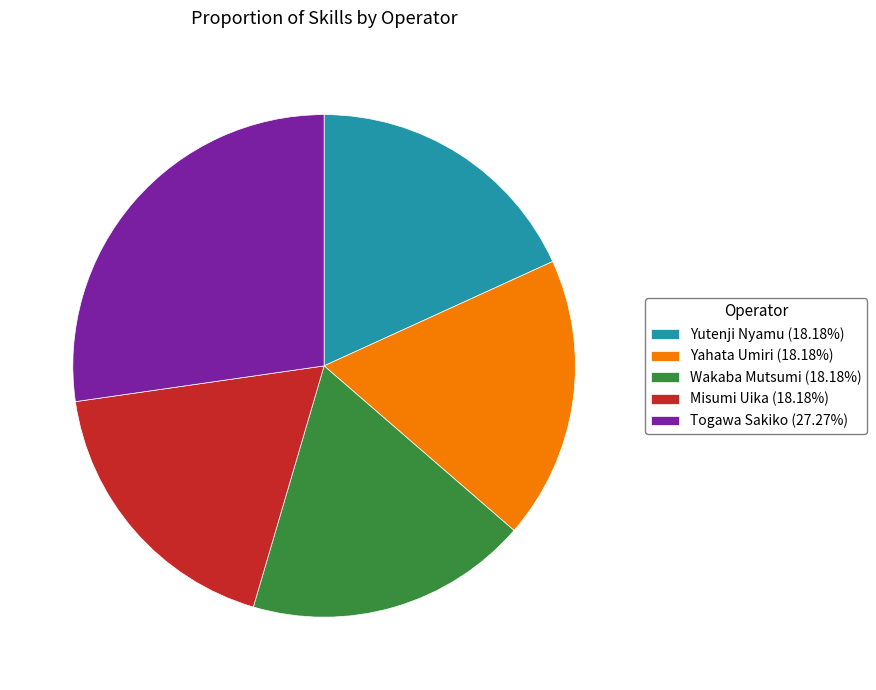

Is it true that Togawa Sakiko is 18% of the pie?

False